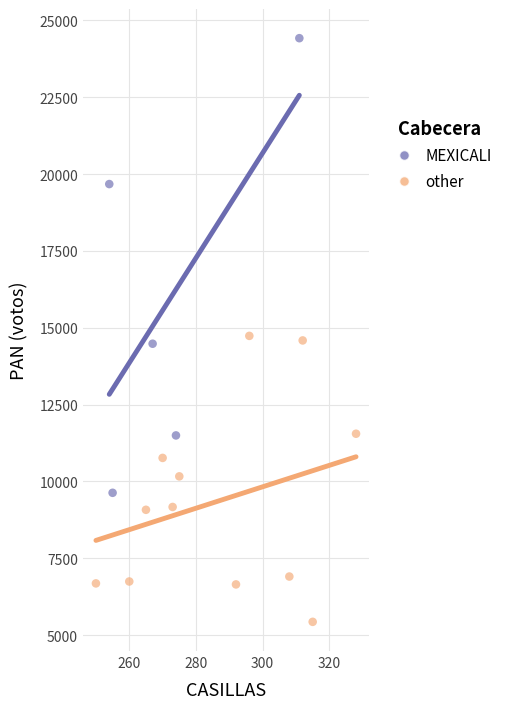

Which series has the largest Y range (max minus min)?

MEXICALI